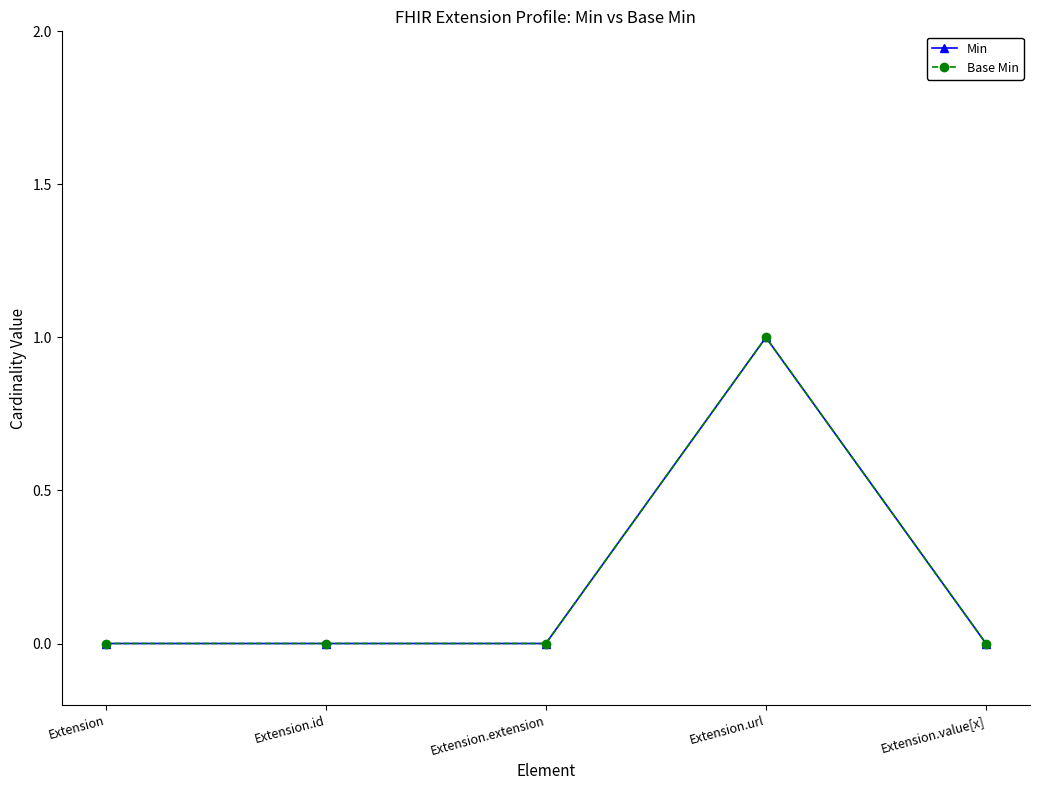

What is the highest value of the Min series?

1